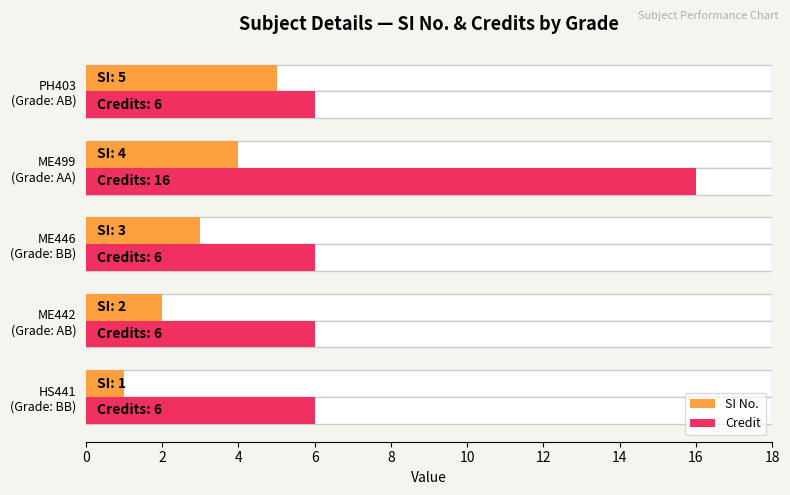

What is the sum of the SI No. values at ME442 (Grade: AB) and ME499 (Grade: AA)?

6